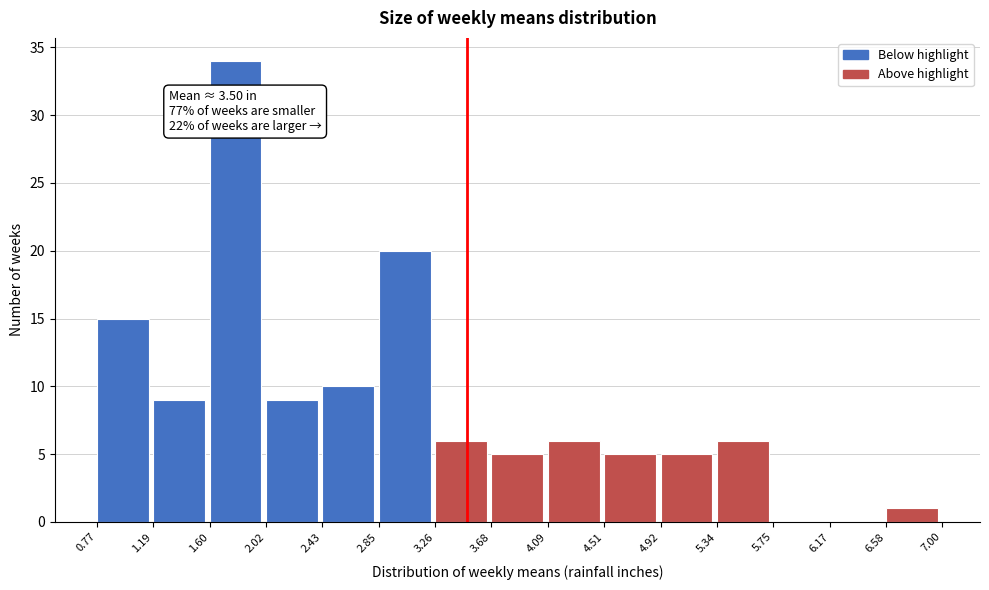

Which range on the x-axis has the tallest bar?

1.60 to 2.02